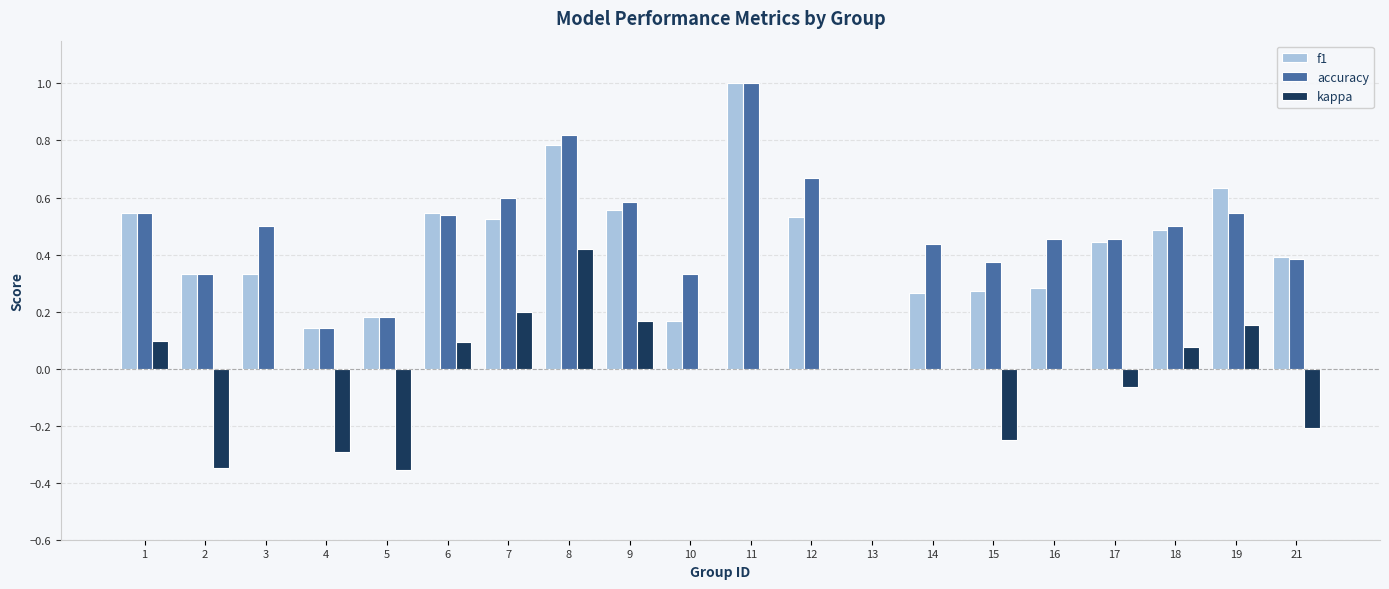

Which series changed the most between 16 and 21?

kappa